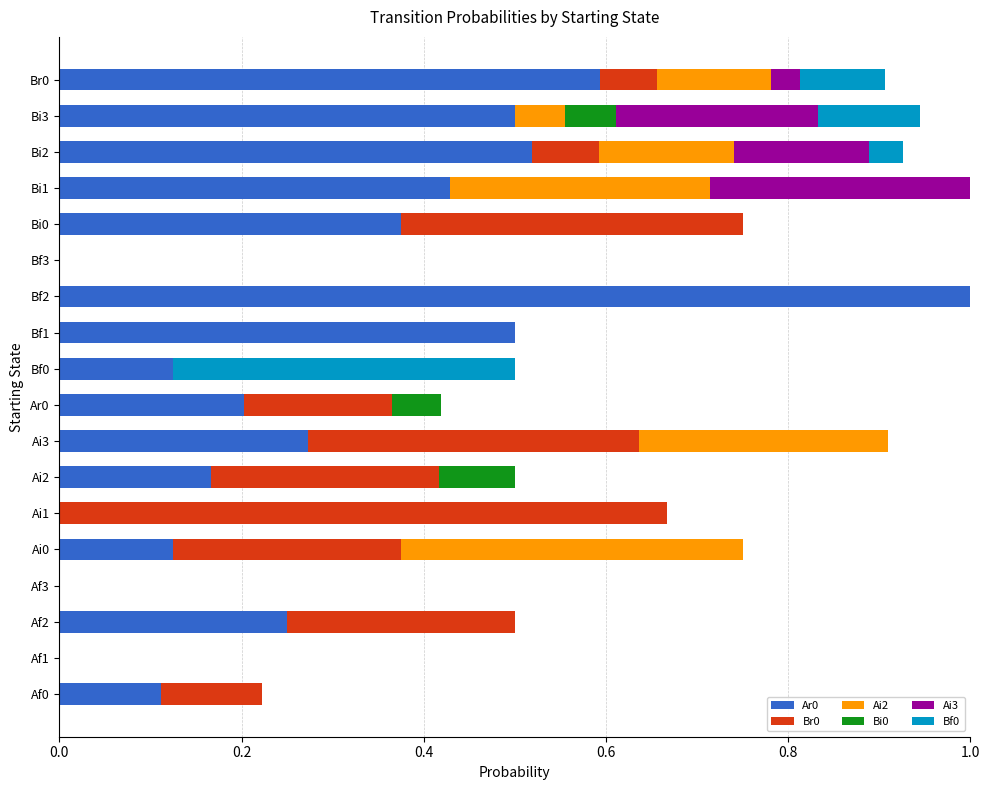

What is the maximum value for Ar0?

1.0